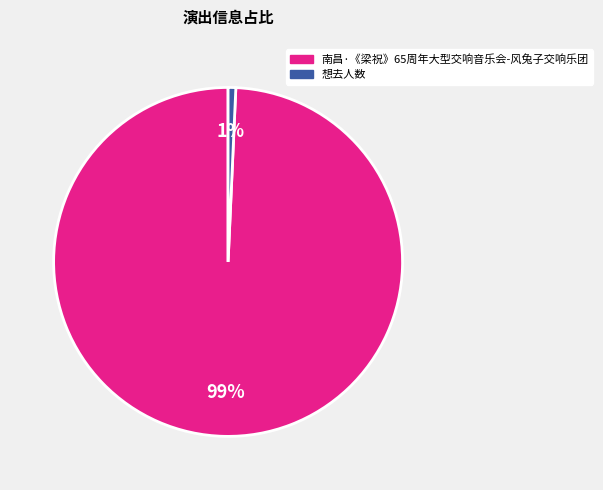

To the nearest percent, what percentage of the pie is 南昌·《梁祝》65周年大型交响音乐会-风兔子交响乐团?

99%